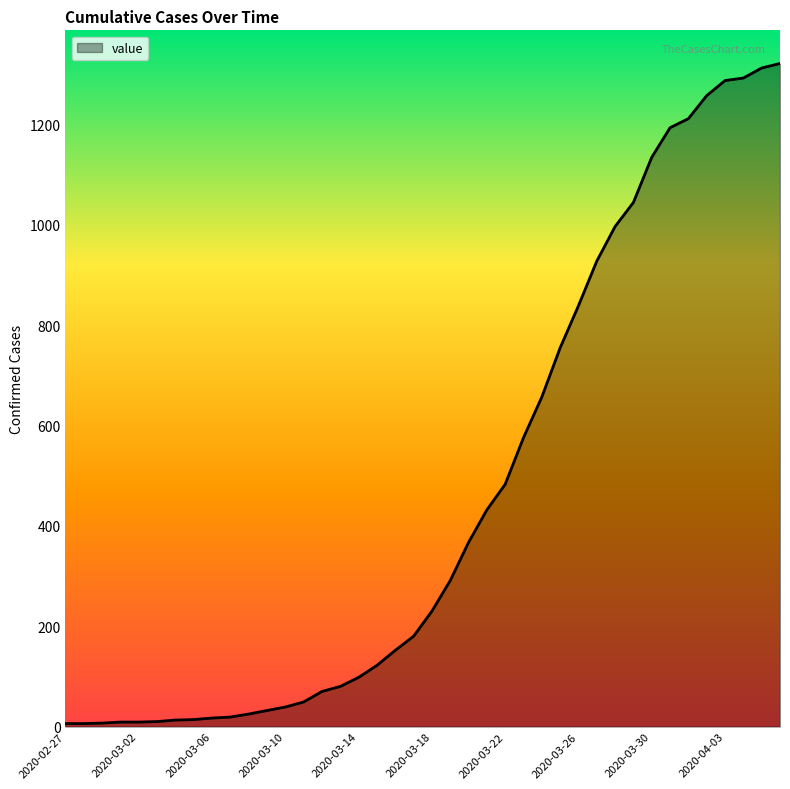

What is the difference between the second highest and second lowest values?

1307